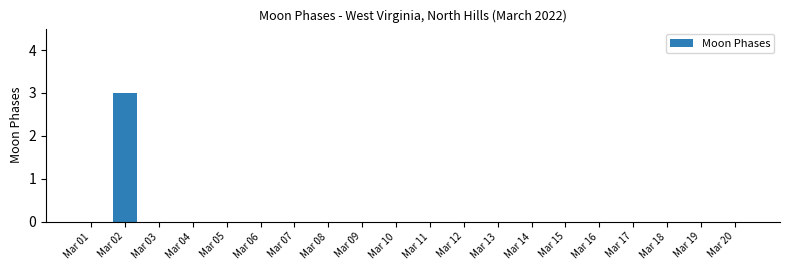

Reading right to left, list all the values displayed in this chart.

Mar 20=0	Mar 19=0	Mar 18=0	Mar 17=0	Mar 16=0	Mar 15=0	Mar 14=0	Mar 13=0	Mar 12=0	Mar 11=0	Mar 10=0	Mar 09=0	Mar 08=0	Mar 07=0	Mar 06=0	Mar 05=0	Mar 04=0	Mar 03=0	Mar 02=3	Mar 01=0